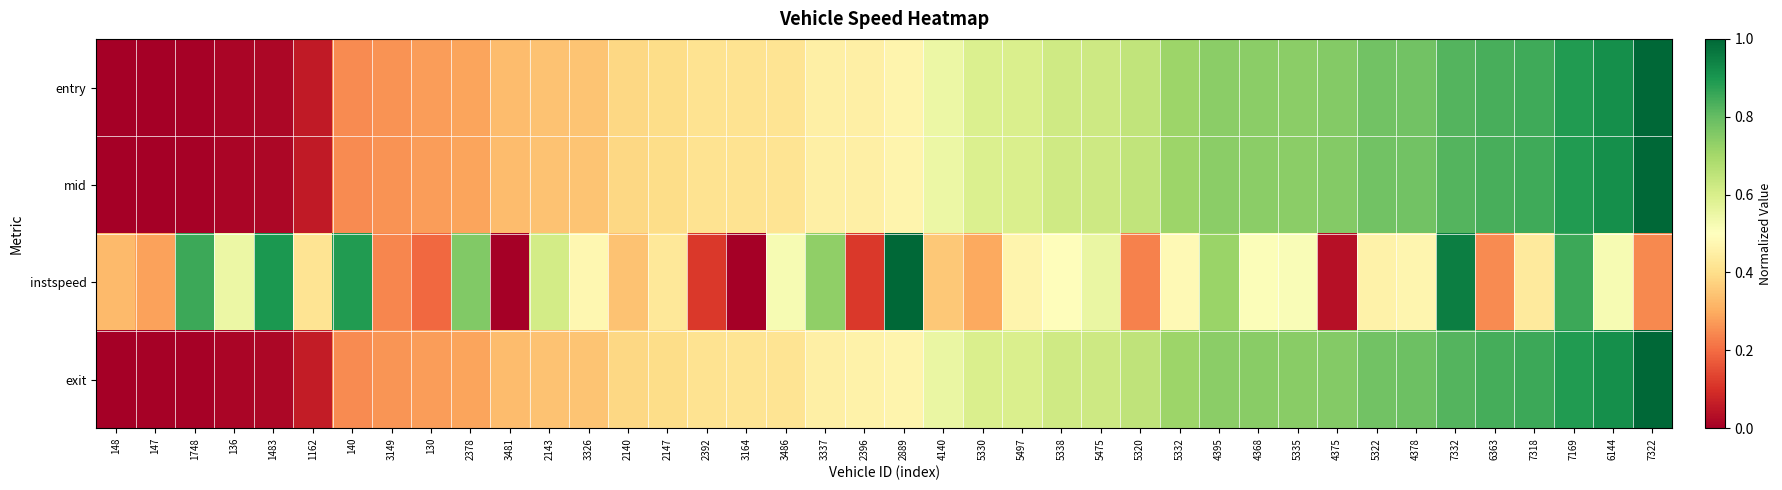

At how many categories does at least one series exceed 0?

40